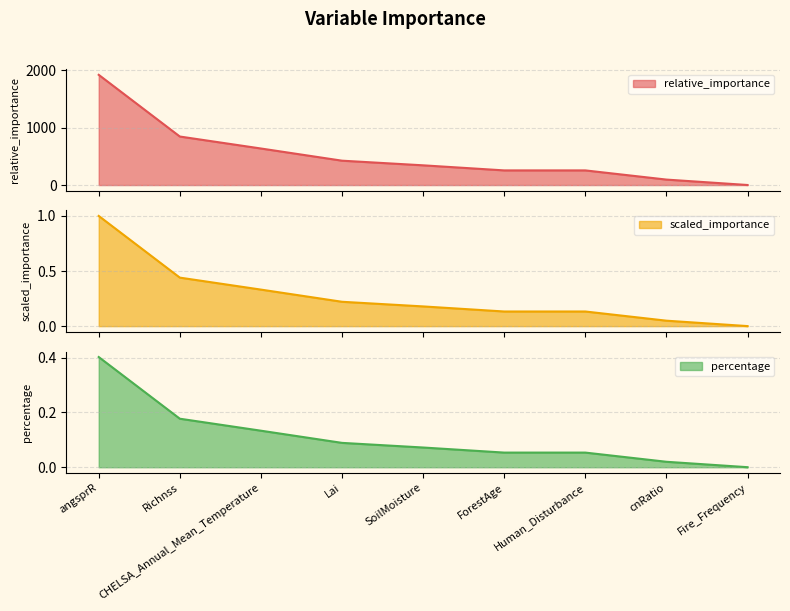

True or false: scaled_importance and relative_importance cross at least once.

False